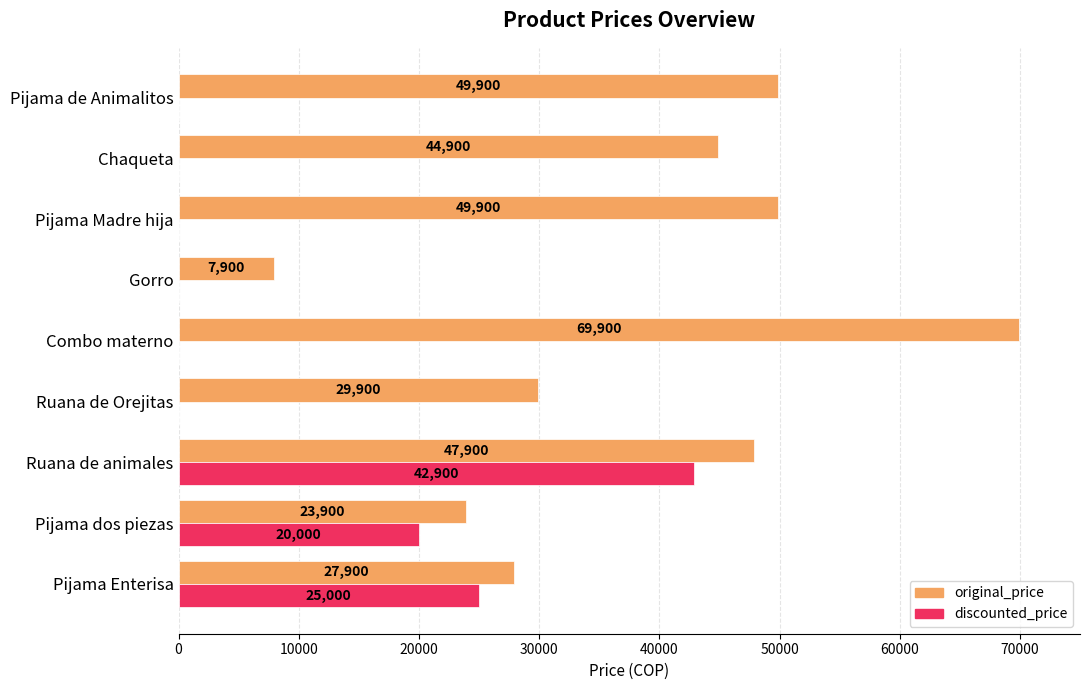

True or false: original_price has a value of 40802 at Pijama dos piezas.

False